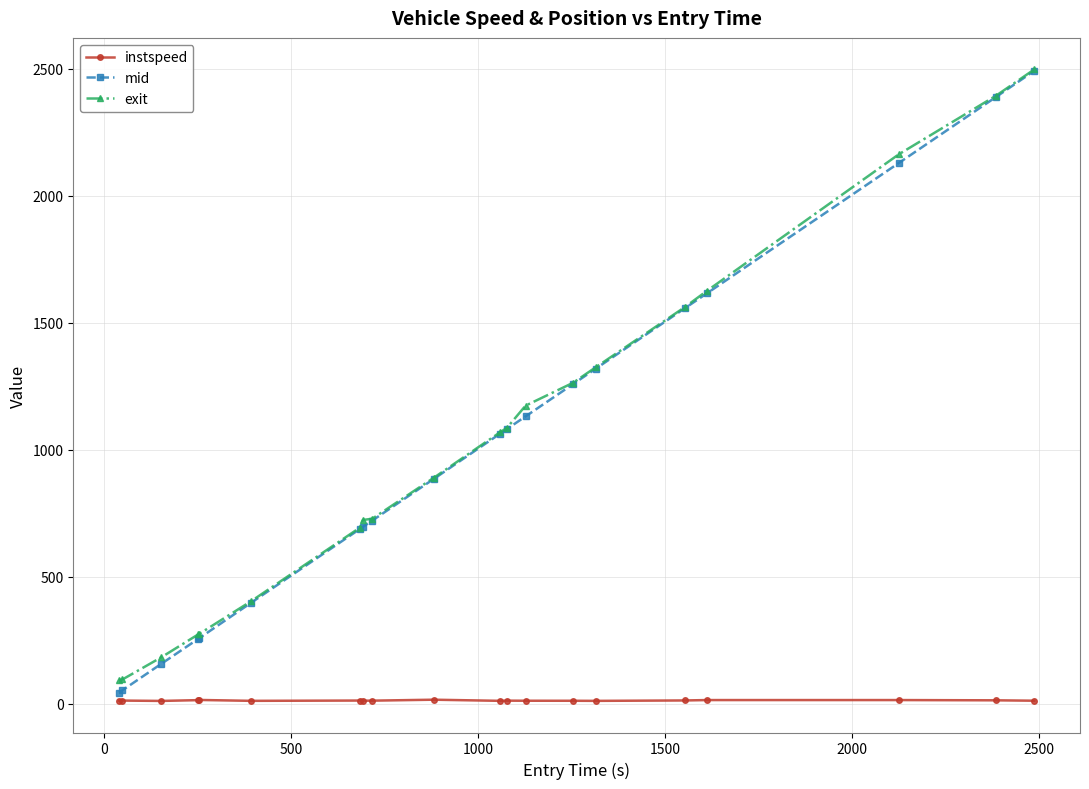

At how many categories does at least one series exceed 2045?

3